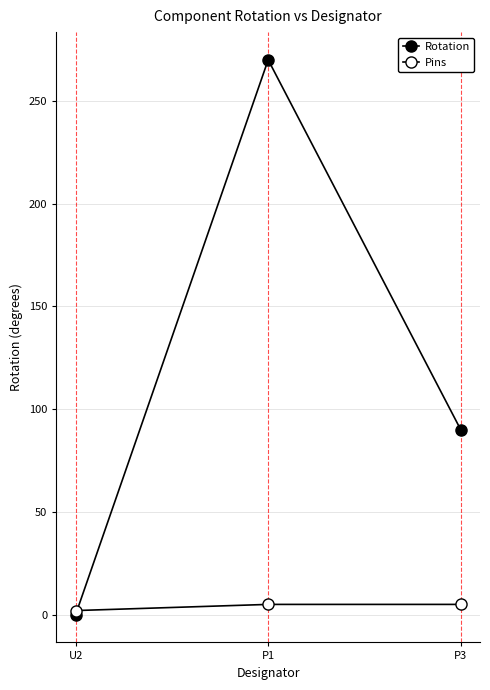

What is the difference between the maximum and minimum values in the Pins series?

3